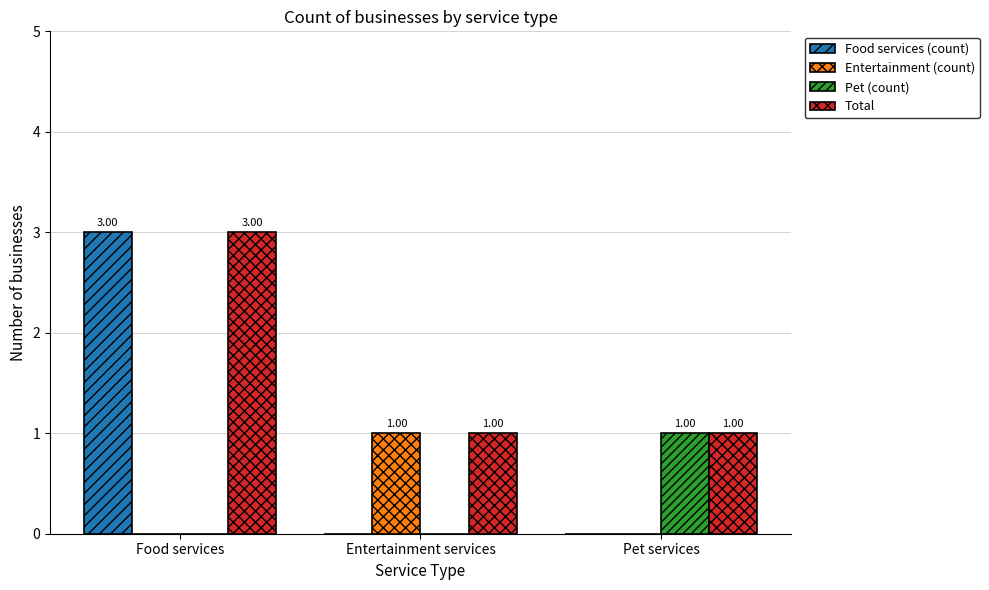

At which category does the chart reach its peak across all series?

Food services